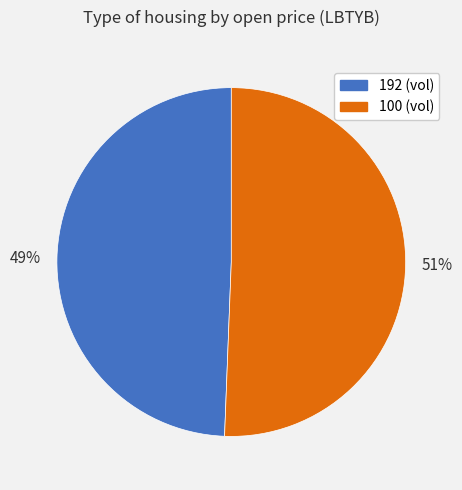

How many slices are in this pie chart?

2